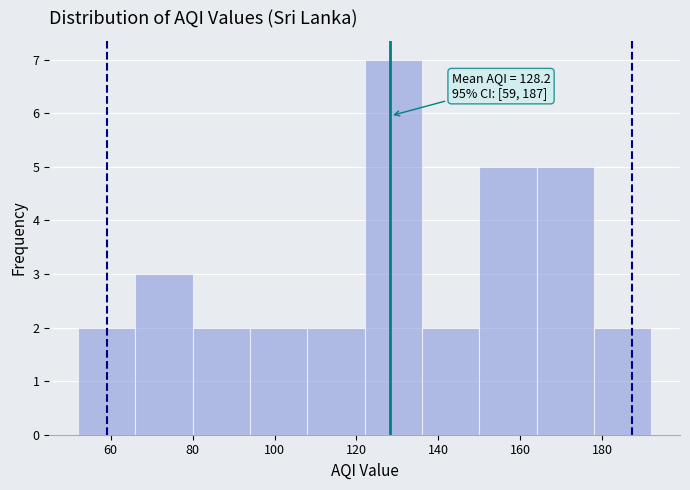

Over which range of the x-axis is the bar tallest?

122 to 136